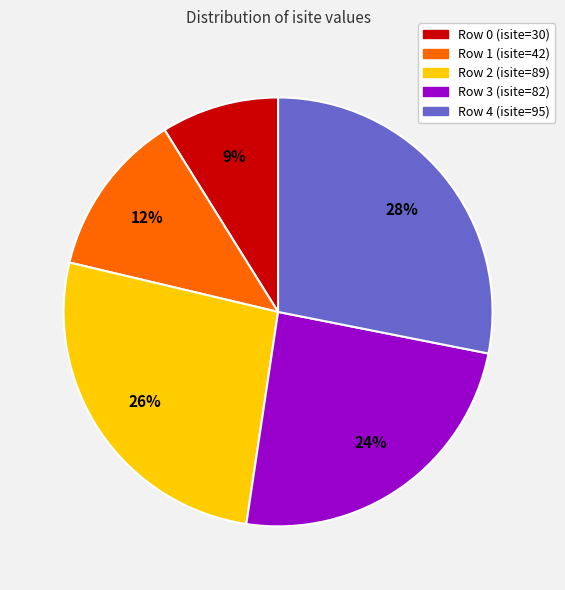

Between Row 4 (isite=95) and Row 0 (isite=30), which is larger?

Row 4 (isite=95)